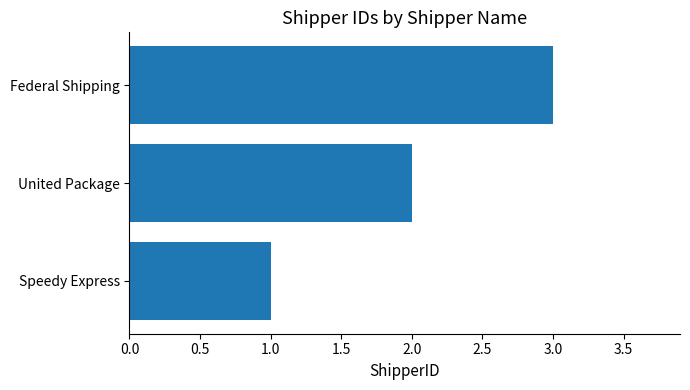

What is the greatest value displayed?

3